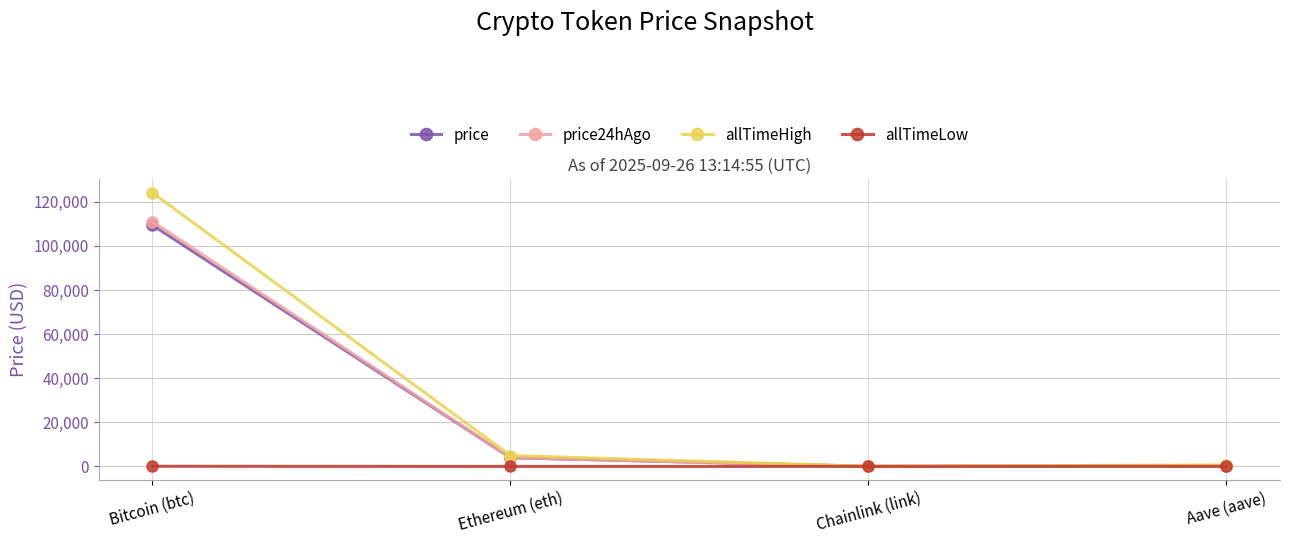

Where is price nearest to the value 54707?

Ethereum (eth)